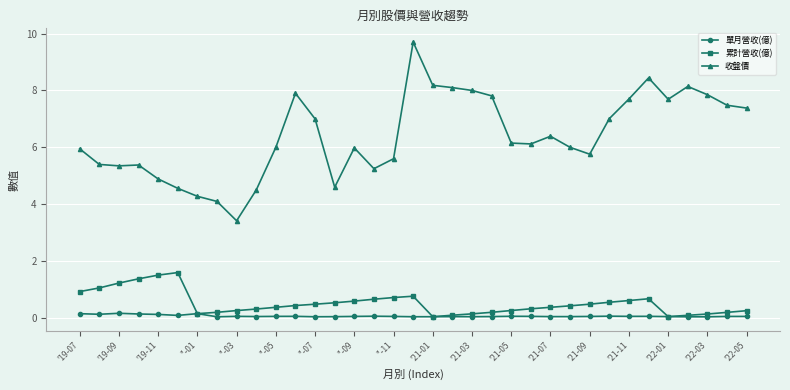

At how many categories does at least one series exceed 3?

35